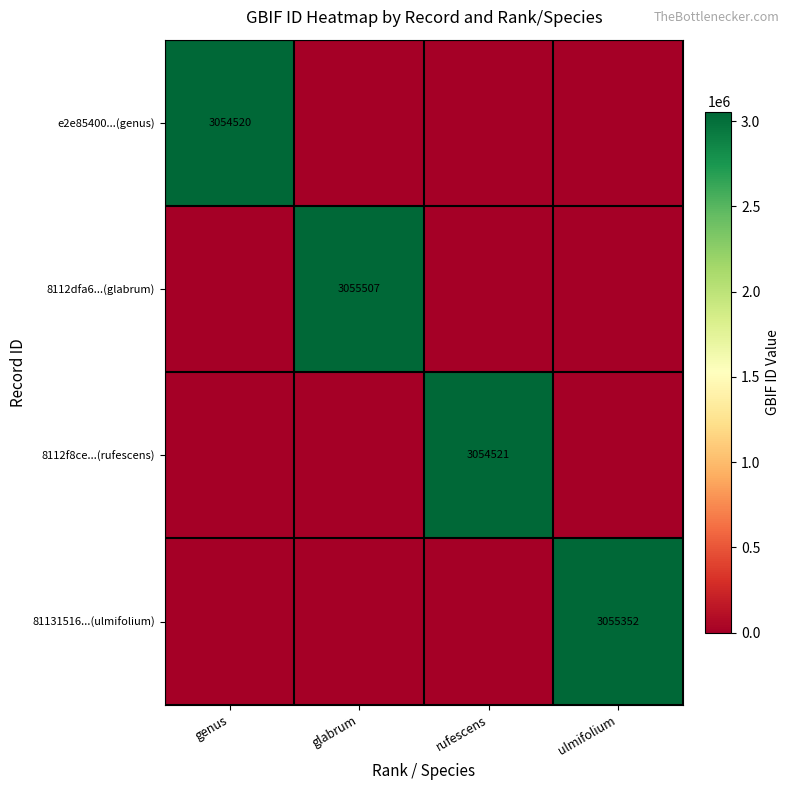

Rank the series at ulmifolium from highest to lowest value.

81131516...(ulmifolium), e2e85400...(genus), 8112dfa6...(glabrum), 8112f8ce...(rufescens)